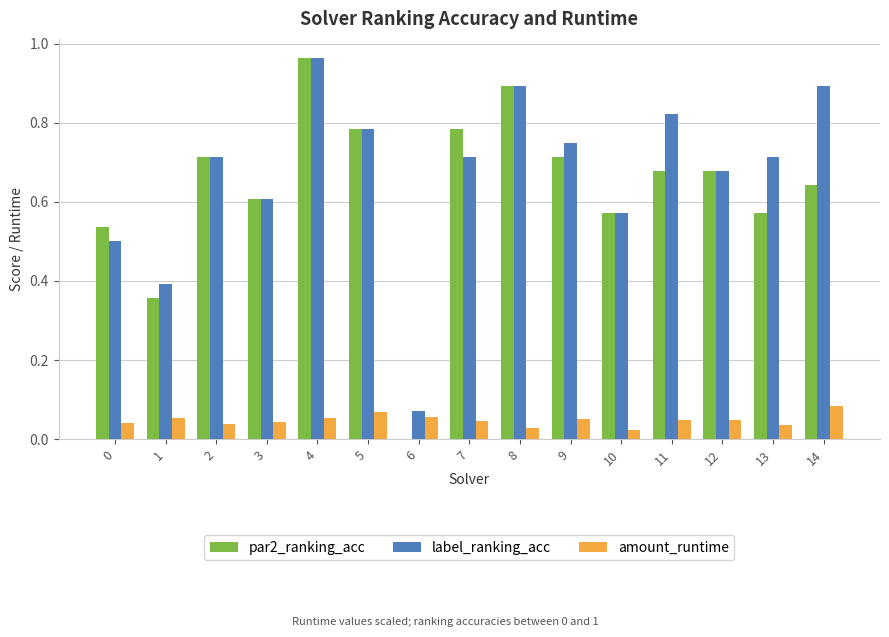

True or false: amount_runtime has a value of 0.0 at 7.

True